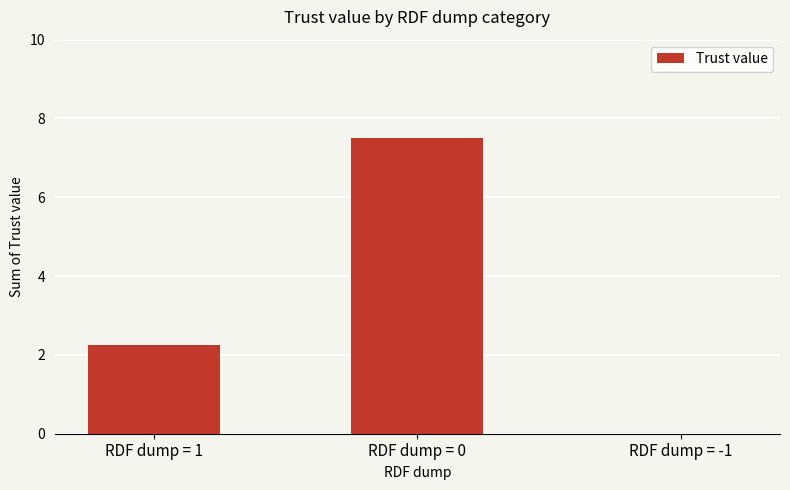

At which label does the data first exceed 2?

RDF dump = 1